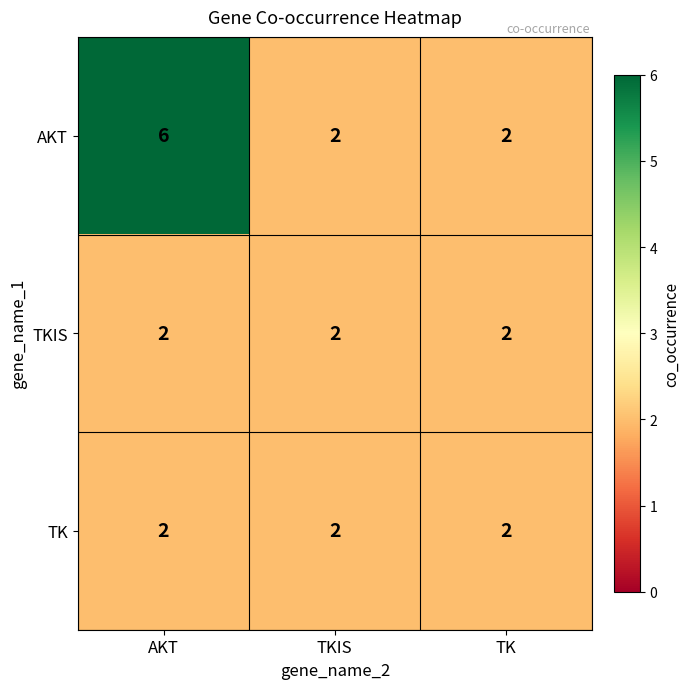

What is the highest value of the AKT series?

6